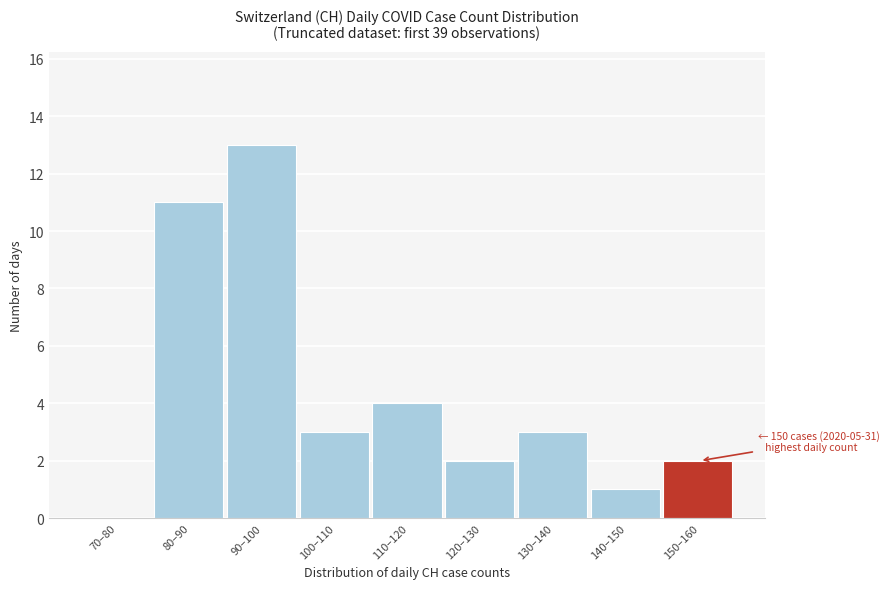

Reading left to right, list all the values displayed in this chart.

70–80=0	80–90=11	90–100=13	100–110=3	110–120=4	120–130=2	130–140=3	140–150=1	150–160=2